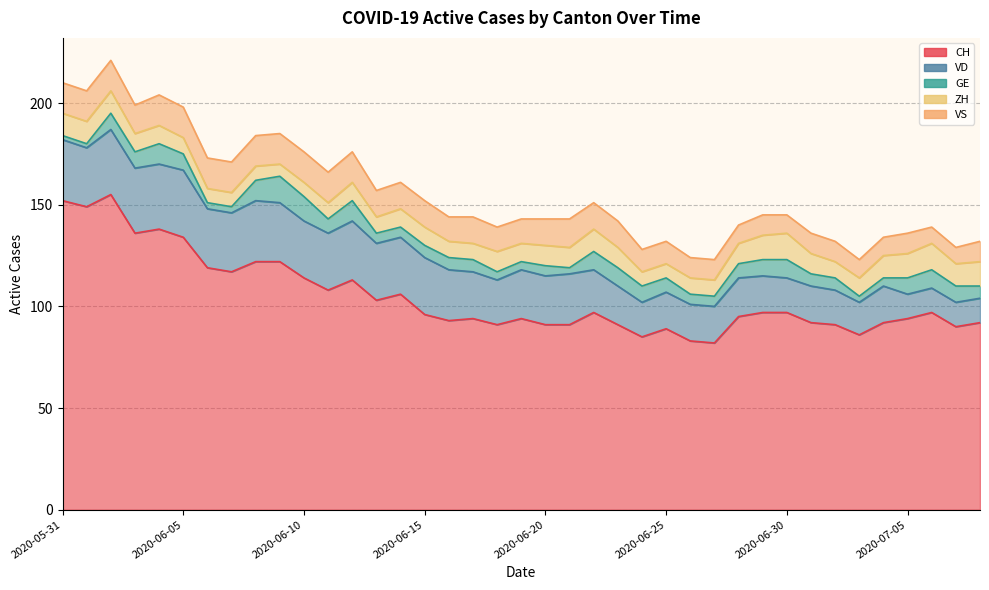

True or false: VD has a value of 17 at 2020-06-24.

True